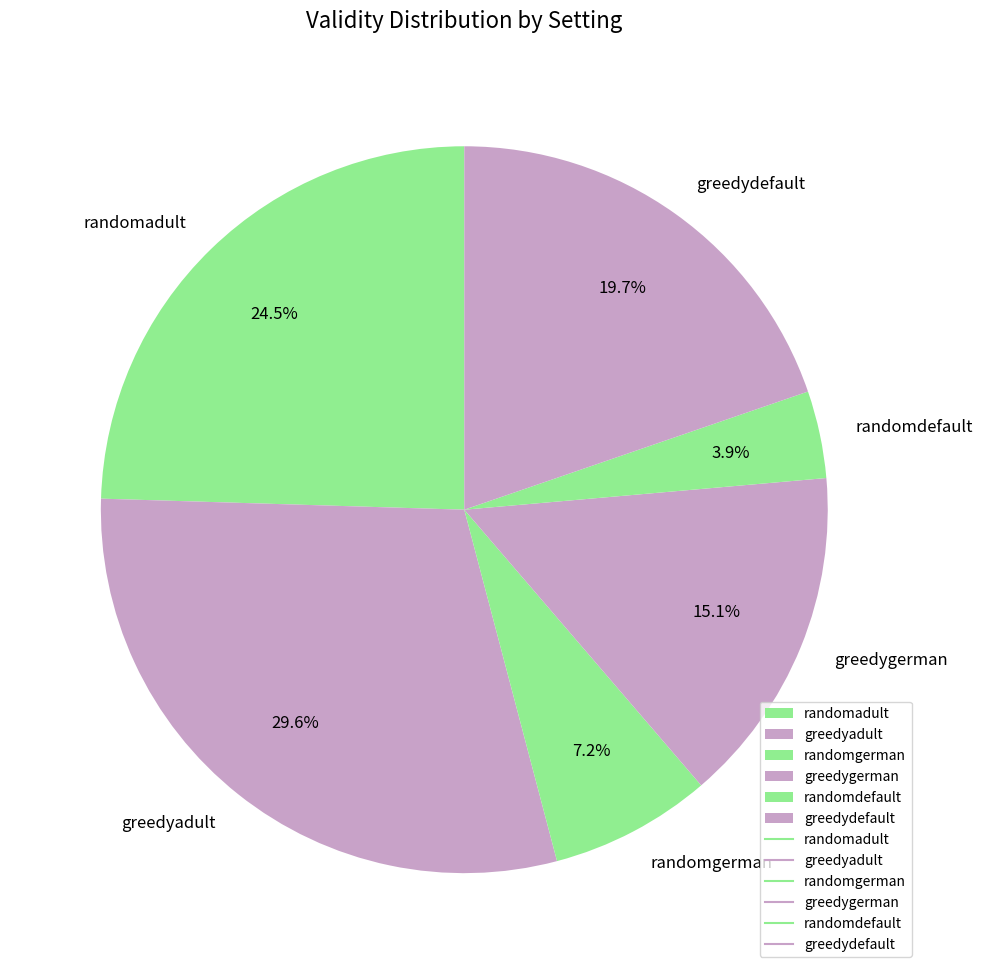

True or false: randomgerman accounts for 7% of the total.

True